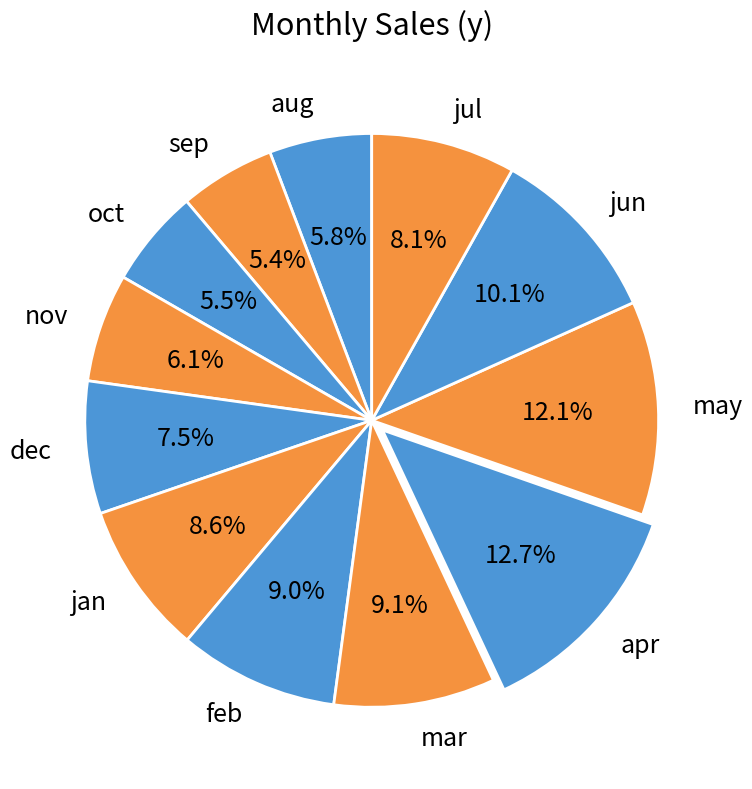

Which slice is the largest?

apr